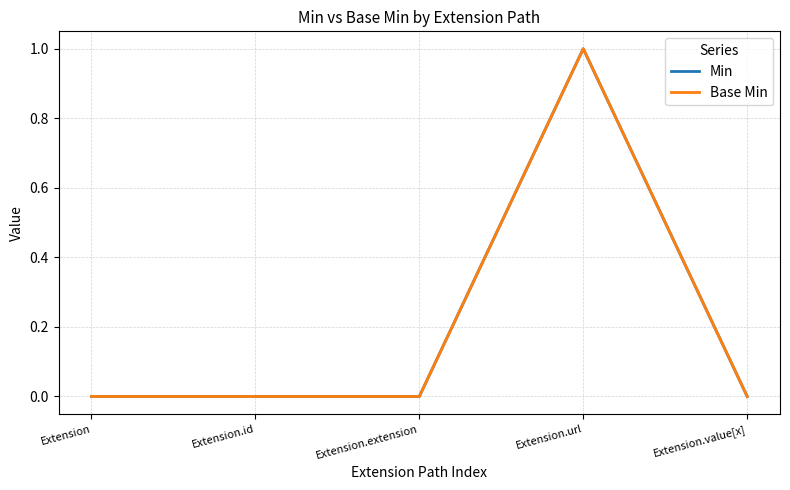

Is this an area chart (filled region under the line)?

No